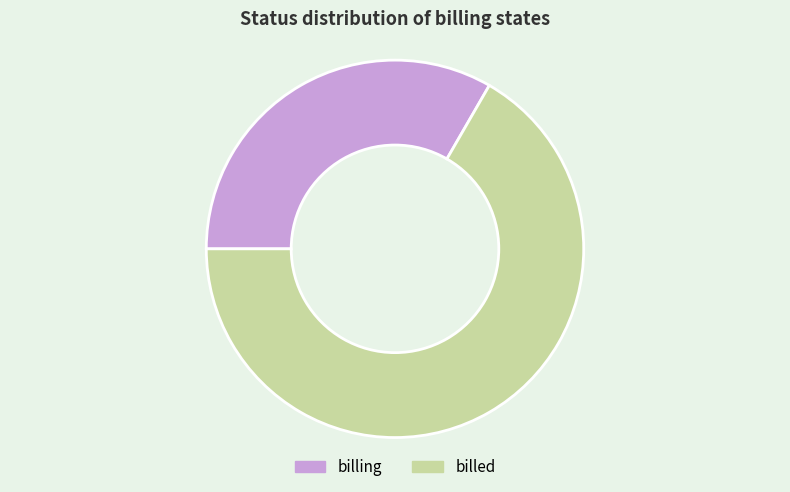

Which has a higher value, billed or billing?

billed